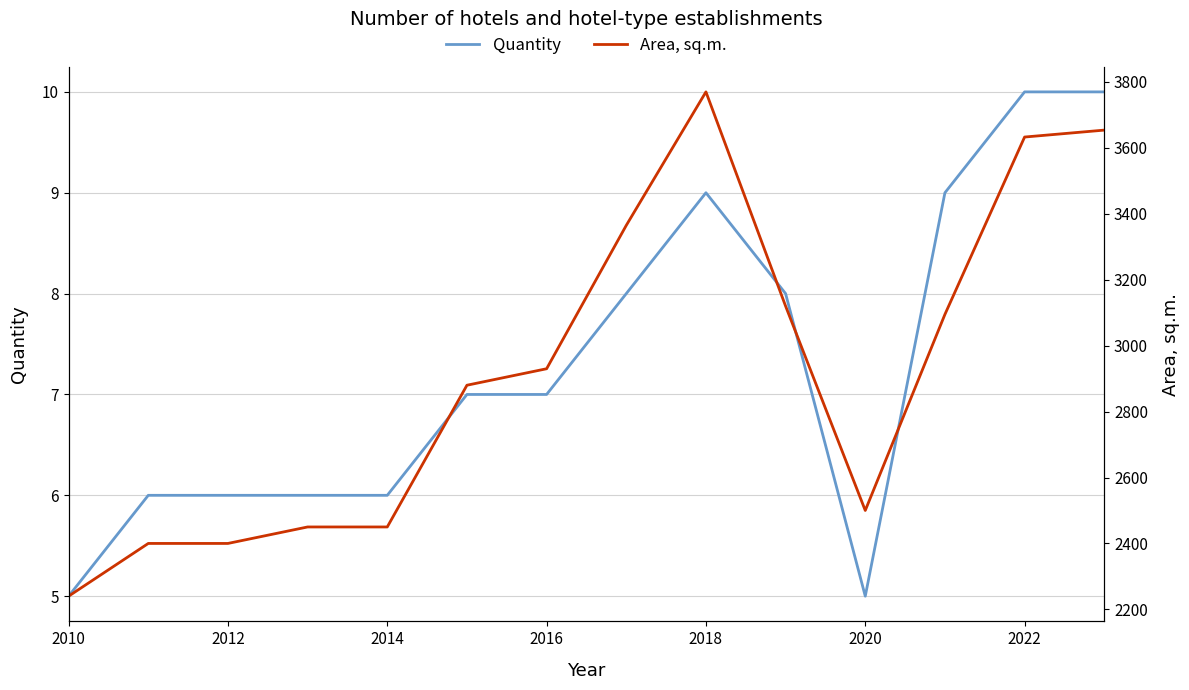

List the series in order of their overall mean, highest first.

Area, sq.m., Quantity